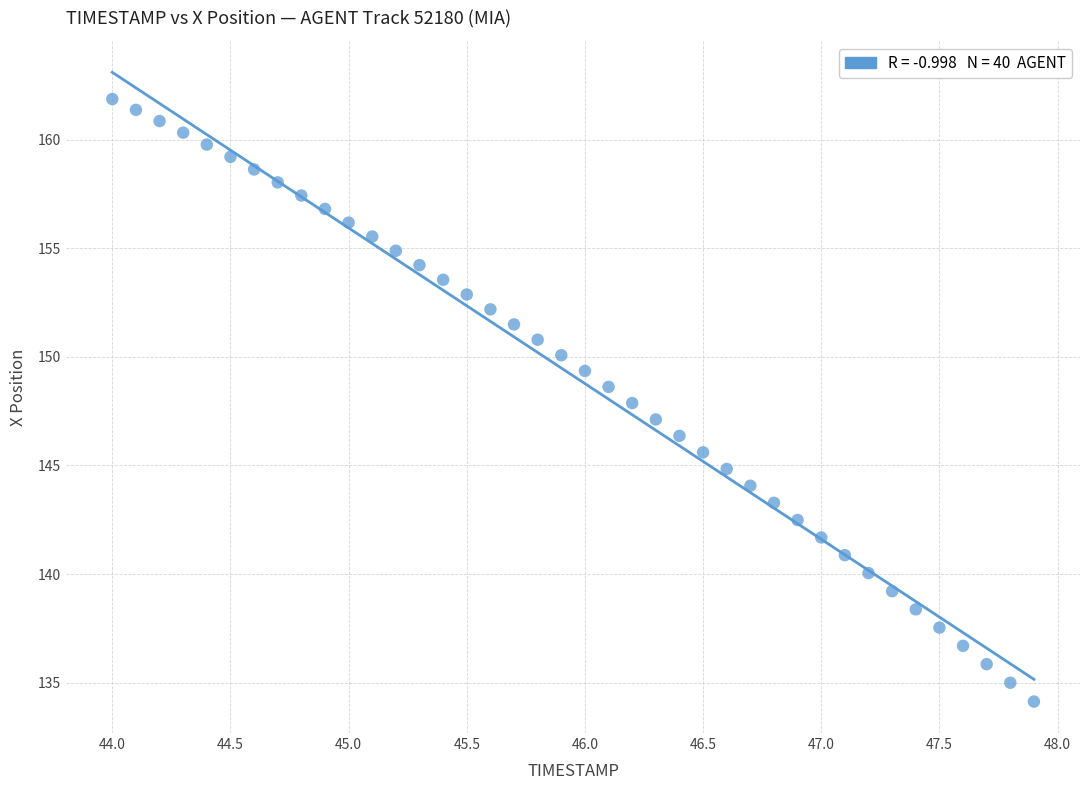

What is the range of Y values (max minus min)?

27.7